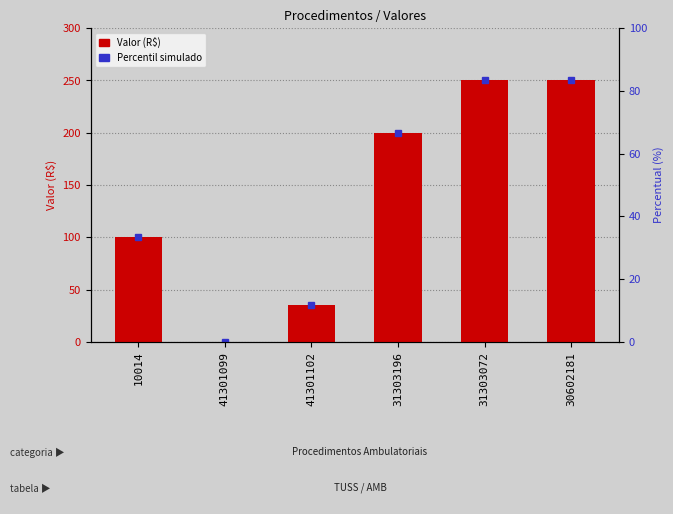

What value does the data have at 10014, to the nearest 10?

100